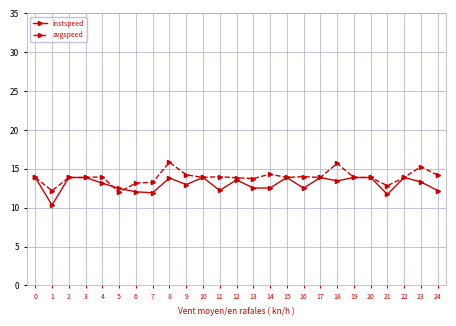

What are all the series names shown in the legend?

instspeed, avgspeed